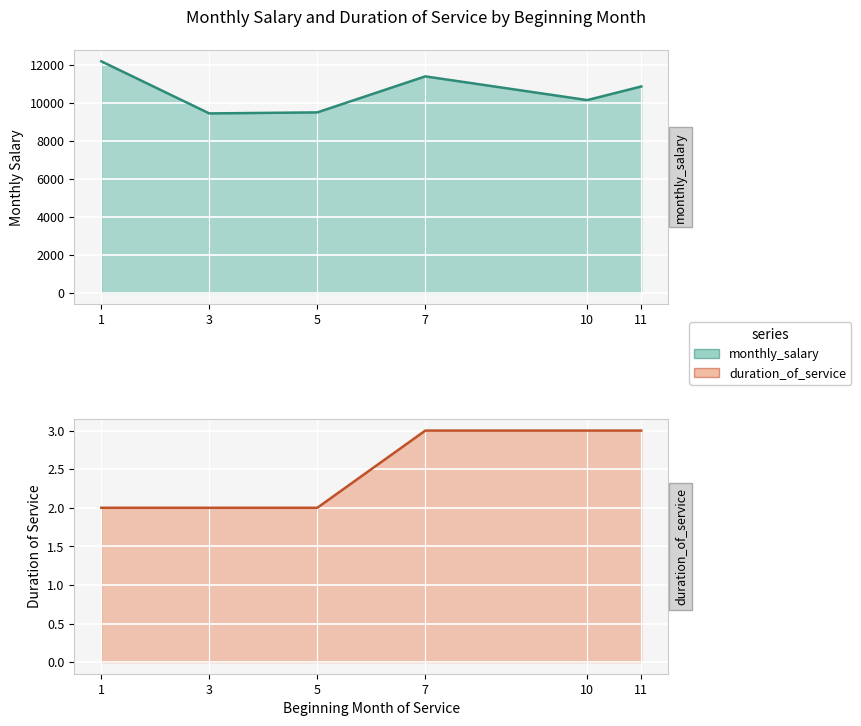

True or false: duration_of_service and monthly_salary intersect in this chart.

False